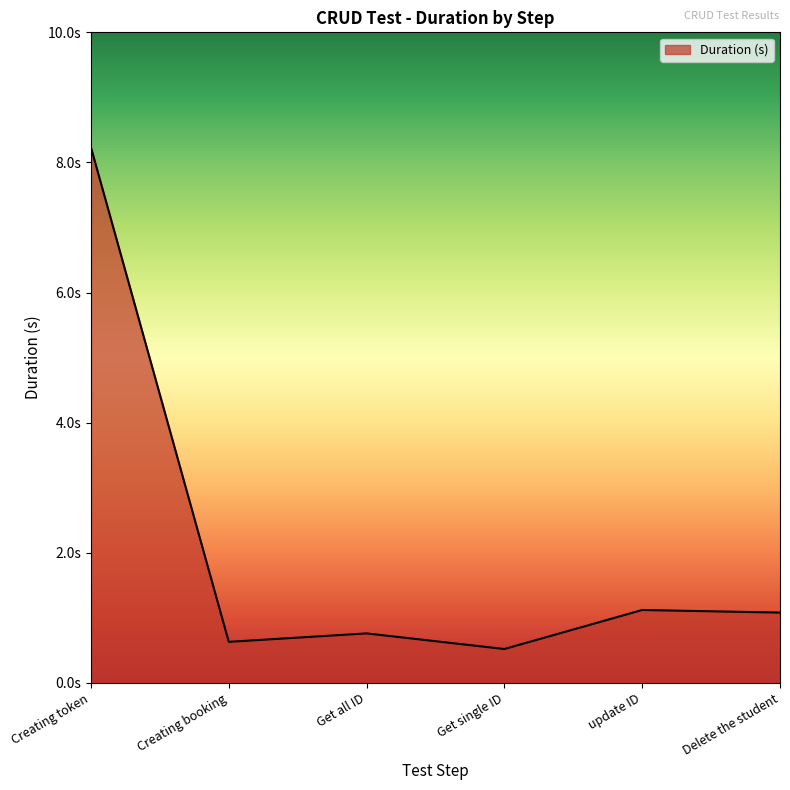

What is the value of the 5th point from the left?

1.1